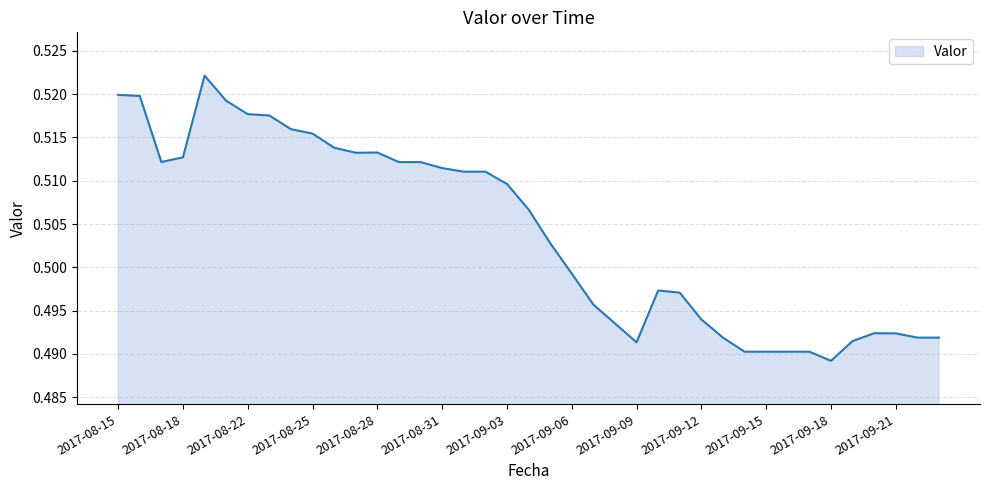

Reading left to right, list all the values displayed in this chart.

2017-08-15=0.5	2017-08-16=0.5	2017-08-17=0.5	2017-08-18=0.5	2017-08-20=0.5	2017-08-21=0.5	2017-08-22=0.5	2017-08-23=0.5	2017-08-24=0.5	2017-08-25=0.5	2017-08-26=0.5	2017-08-27=0.5	2017-08-28=0.5	2017-08-29=0.5	2017-08-30=0.5	2017-08-31=0.5	2017-09-01=0.5	2017-09-02=0.5	2017-09-03=0.5	2017-09-04=0.5	2017-09-05=0.5	2017-09-06=0.5	2017-09-07=0.5	2017-09-08=0.5	2017-09-09=0.5	2017-09-10=0.5	2017-09-11=0.5	2017-09-12=0.5	2017-09-13=0.5	2017-09-14=0.5	2017-09-15=0.5	2017-09-16=0.5	2017-09-17=0.5	2017-09-18=0.5	2017-09-19=0.5	2017-09-20=0.5	2017-09-21=0.5	2017-09-22=0.5	2017-09-23=0.5